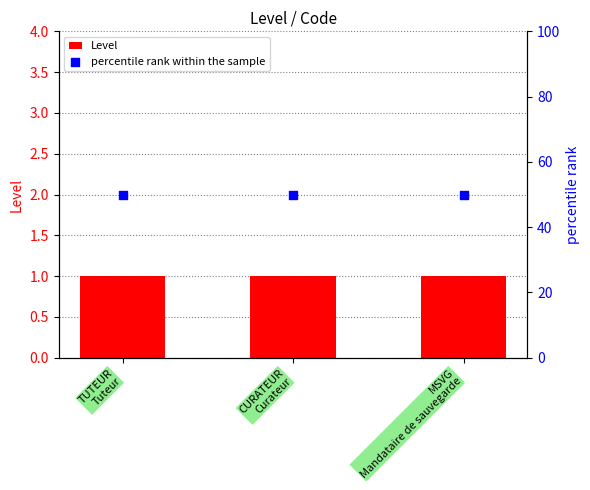

Is the value of percentile rank within the sample at TUTEUR
Tuteur greater than the value of Level at TUTEUR
Tuteur?

Yes